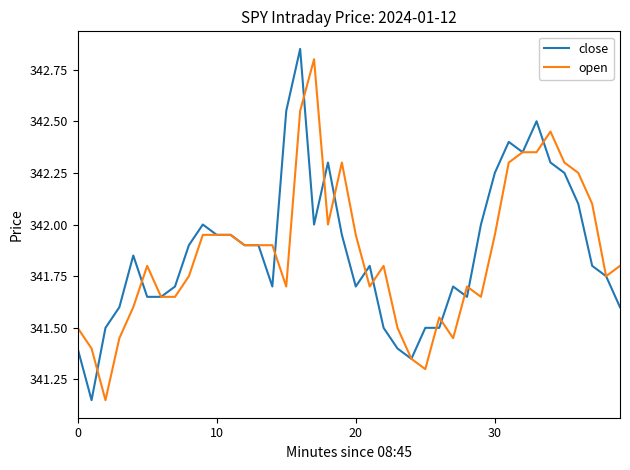

Count the number of data series in this chart.

2